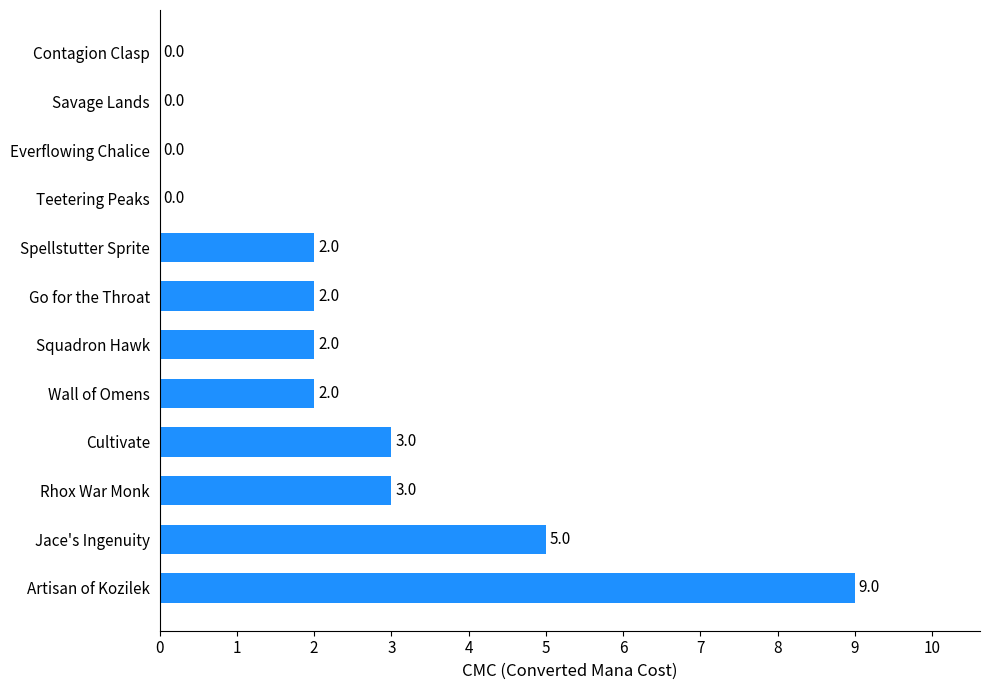

What is the sum of all values?

28